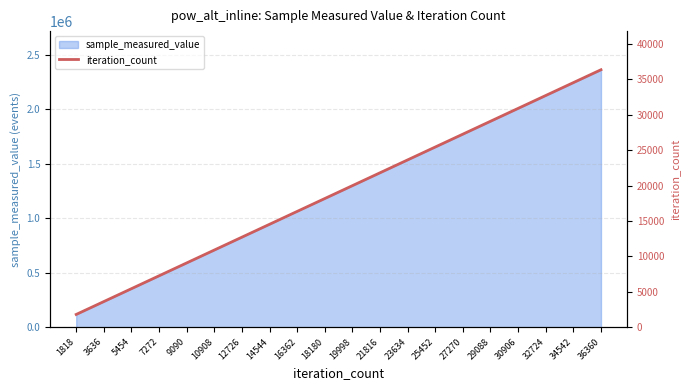

Count the number of values greater than 19998.

9